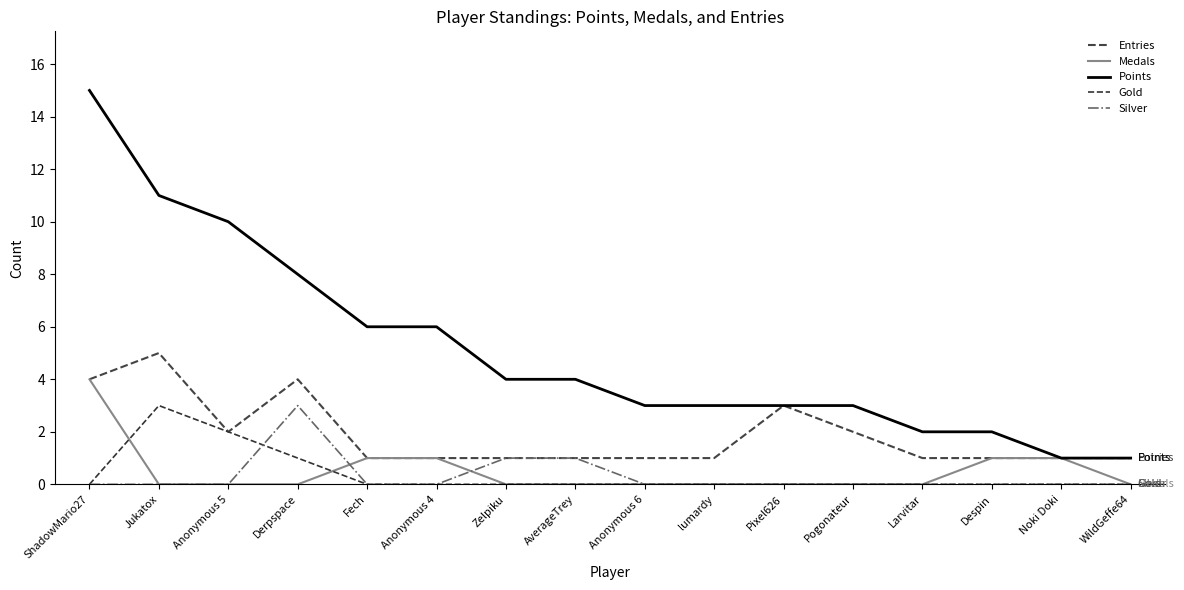

At how many categories does at least one series exceed 12?

1